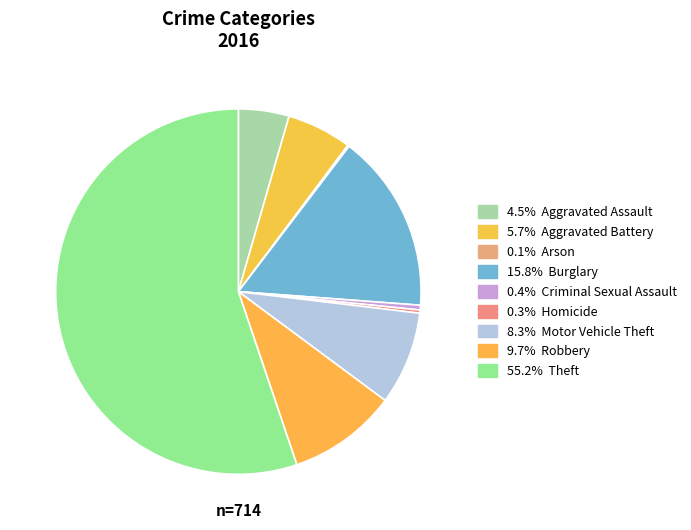

Which category has the smallest portion of the pie?

Arson